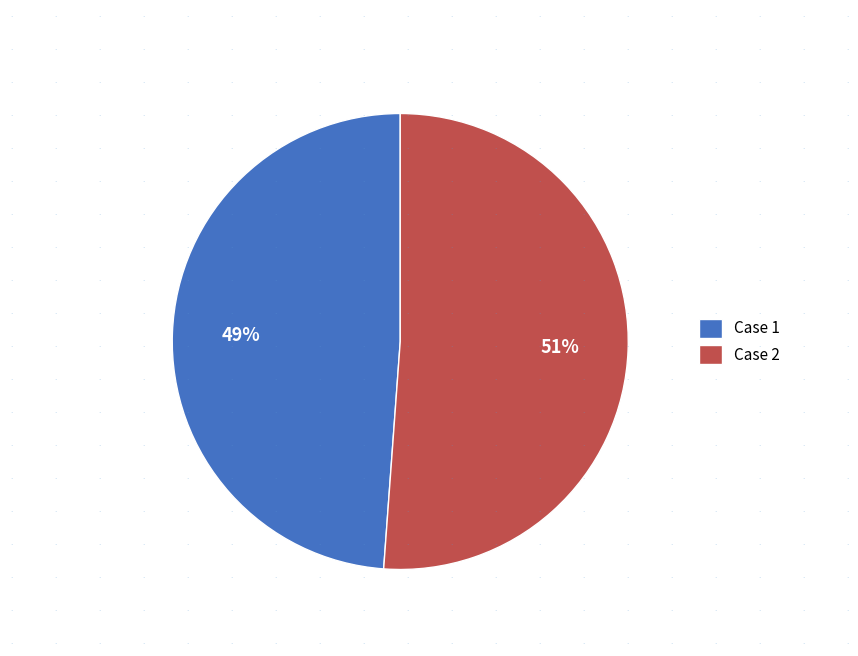

Which slice is the smallest?

Case 1